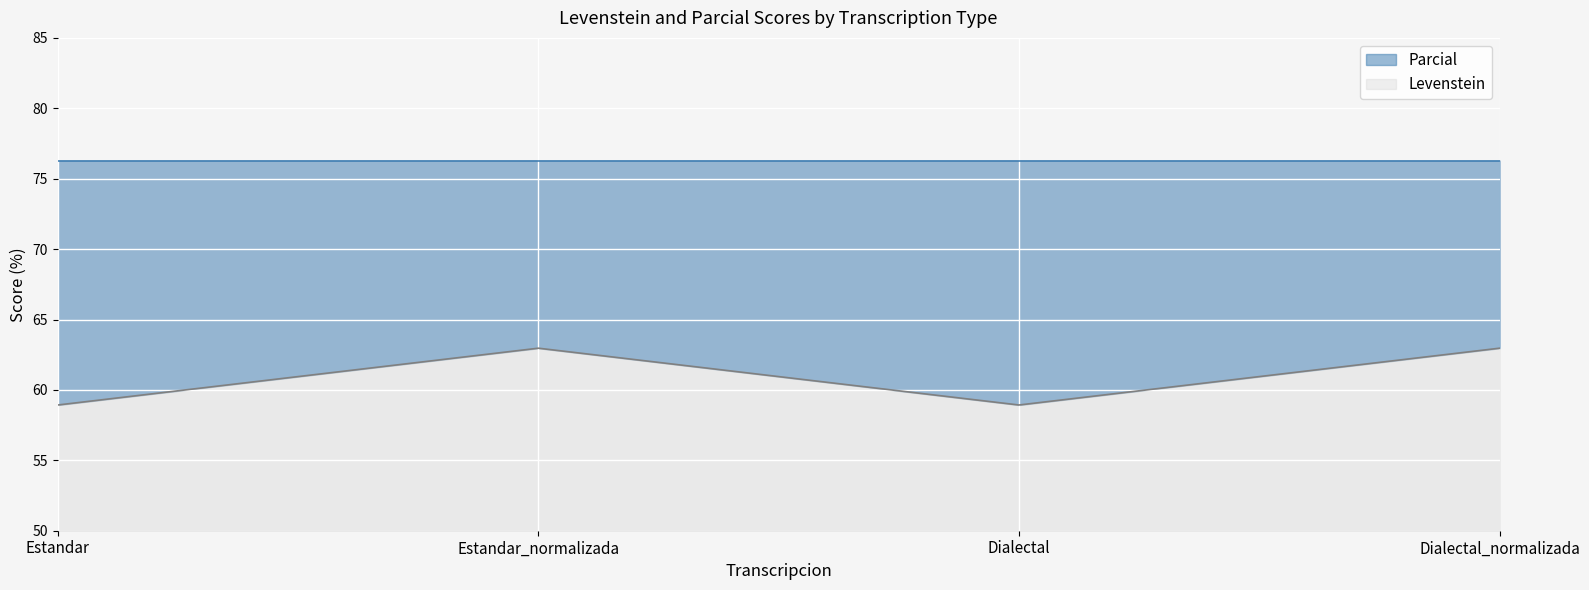

What is the label of the 4th point from the right?

Estandar